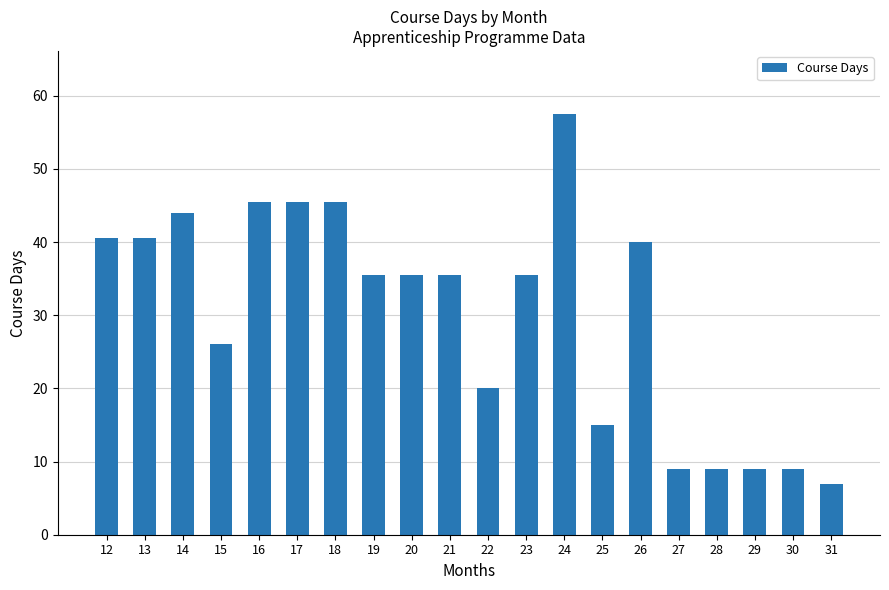

What is the ratio of the value at 15 to the value at 22?

1.3